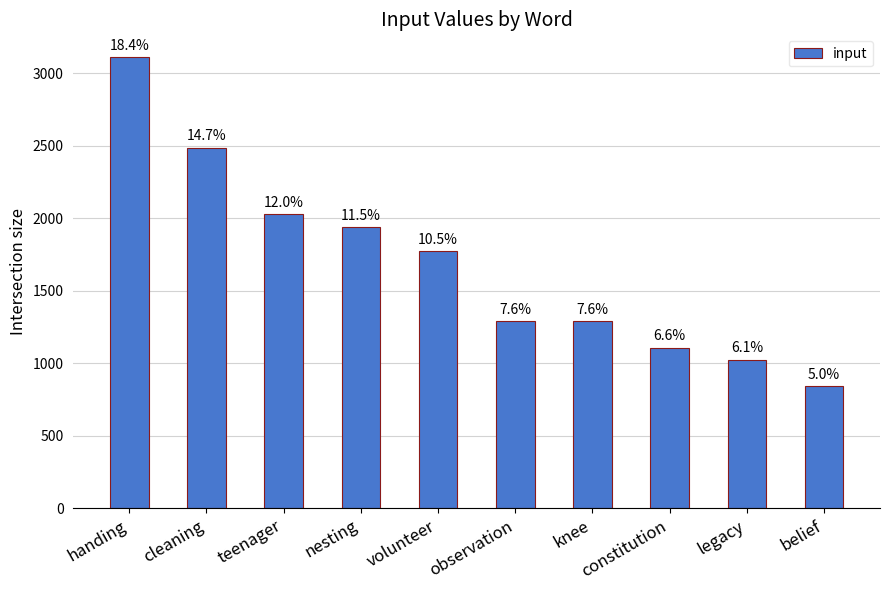

List the labels in order of value, smallest first.

belief, legacy, constitution, knee, observation, volunteer, nesting, teenager, cleaning, handing